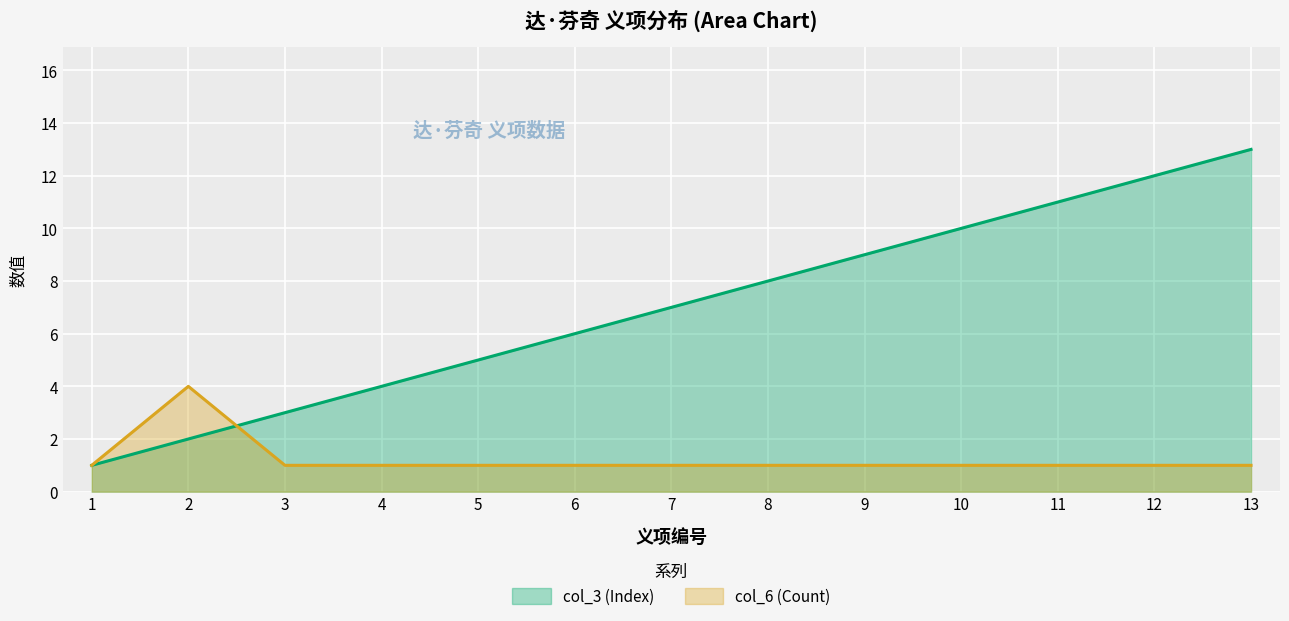

How many data points in col_3 (Index) are above 7?

6